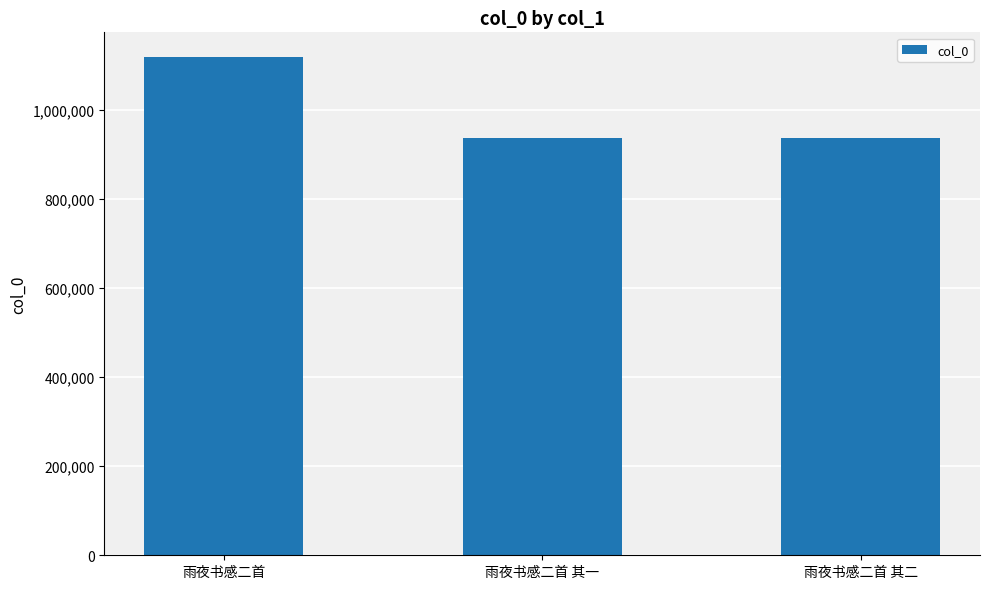

What is the maximum value shown in the chart?

1118679